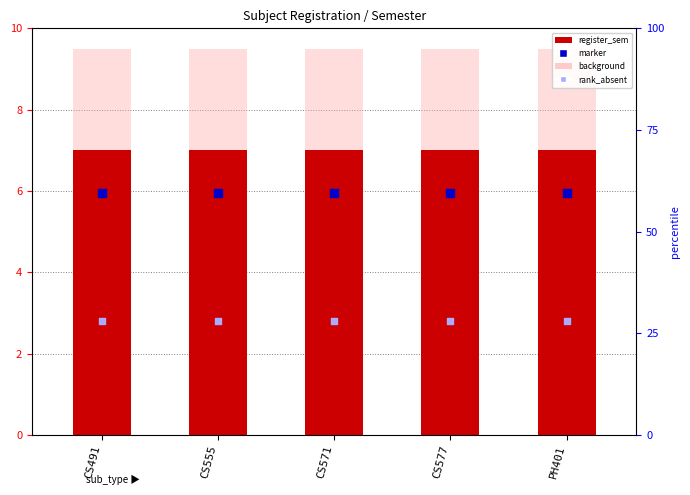

What are all the series names shown in the legend?

register_sem, background, marker, rank_absent